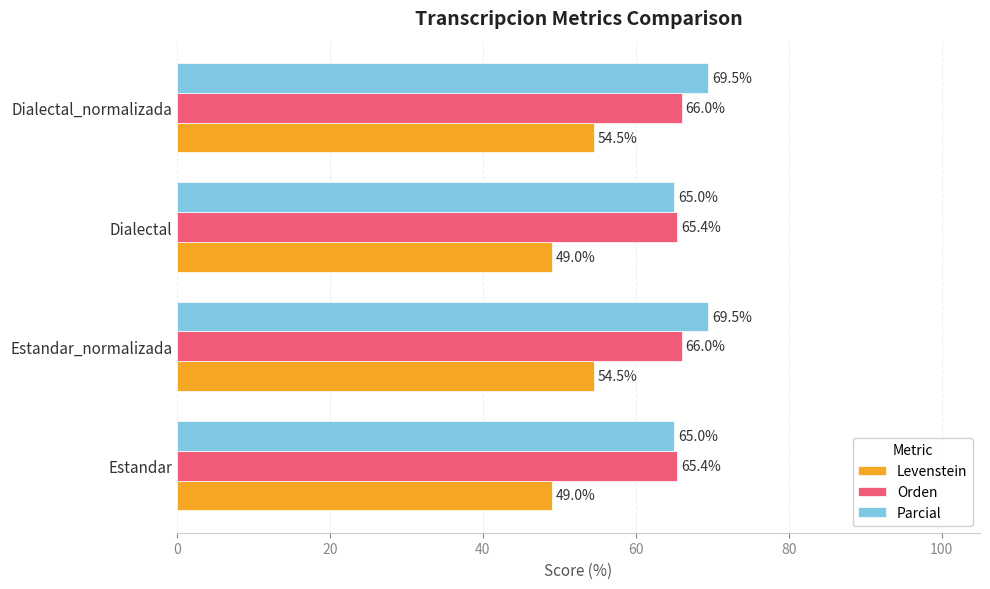

Count the number of data series in this chart.

3